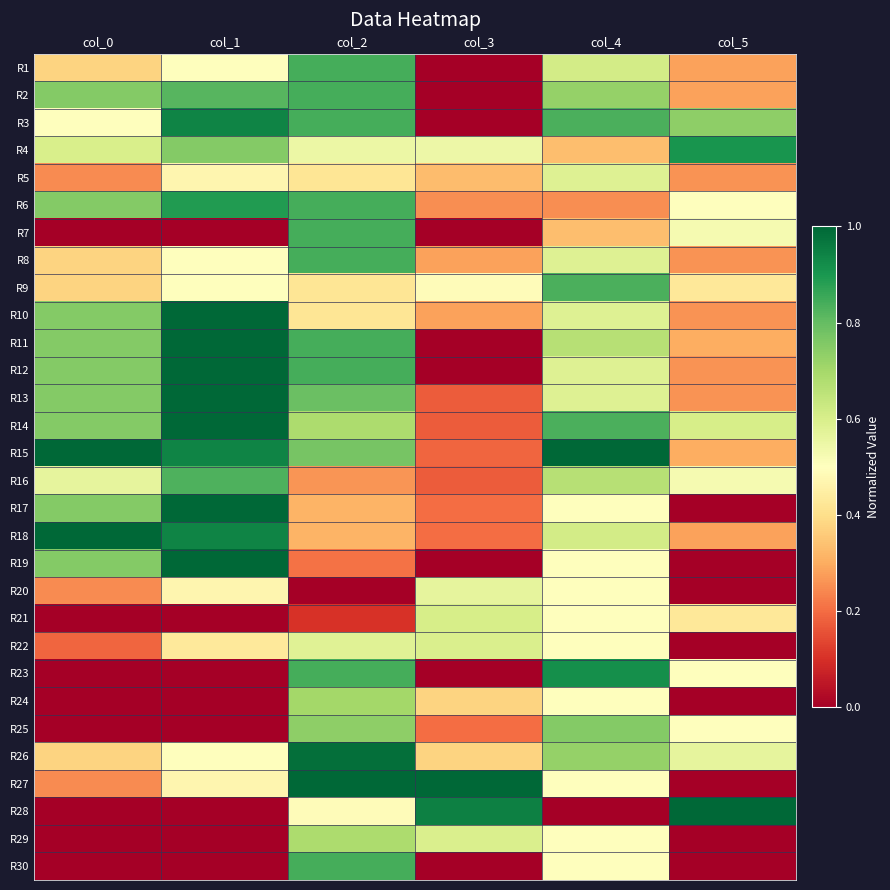

Which category has the highest value across all series?

col_1